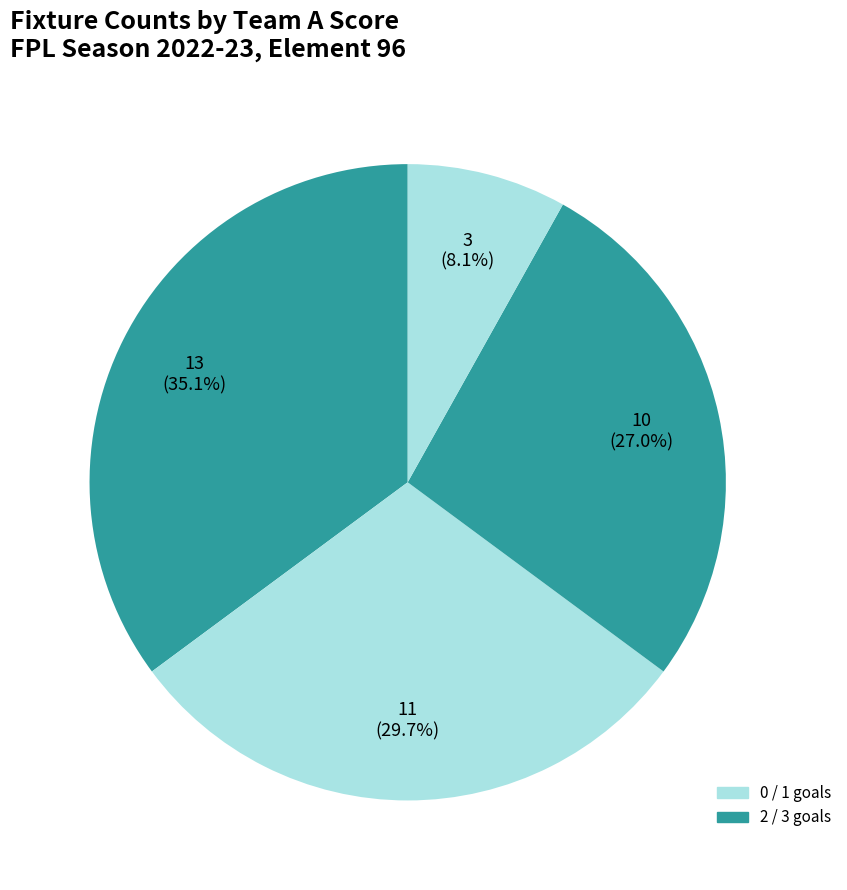

How many segments does this pie chart have?

4